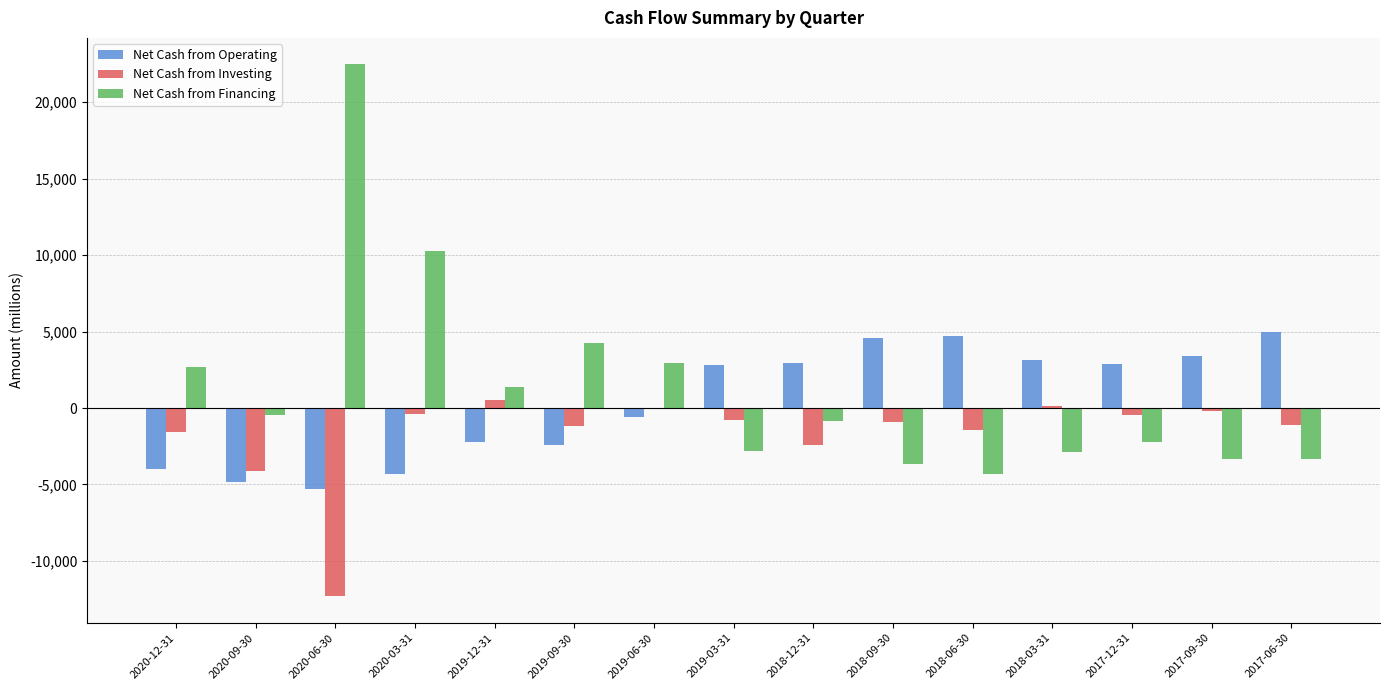

Where is Net Cash from Investing nearest to the value -5895?

2020-09-30